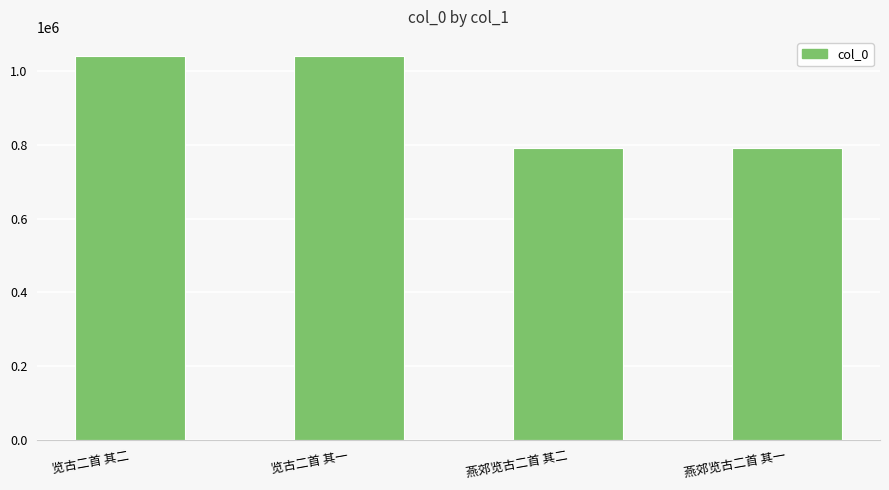

How many categories are shown in the chart?

4